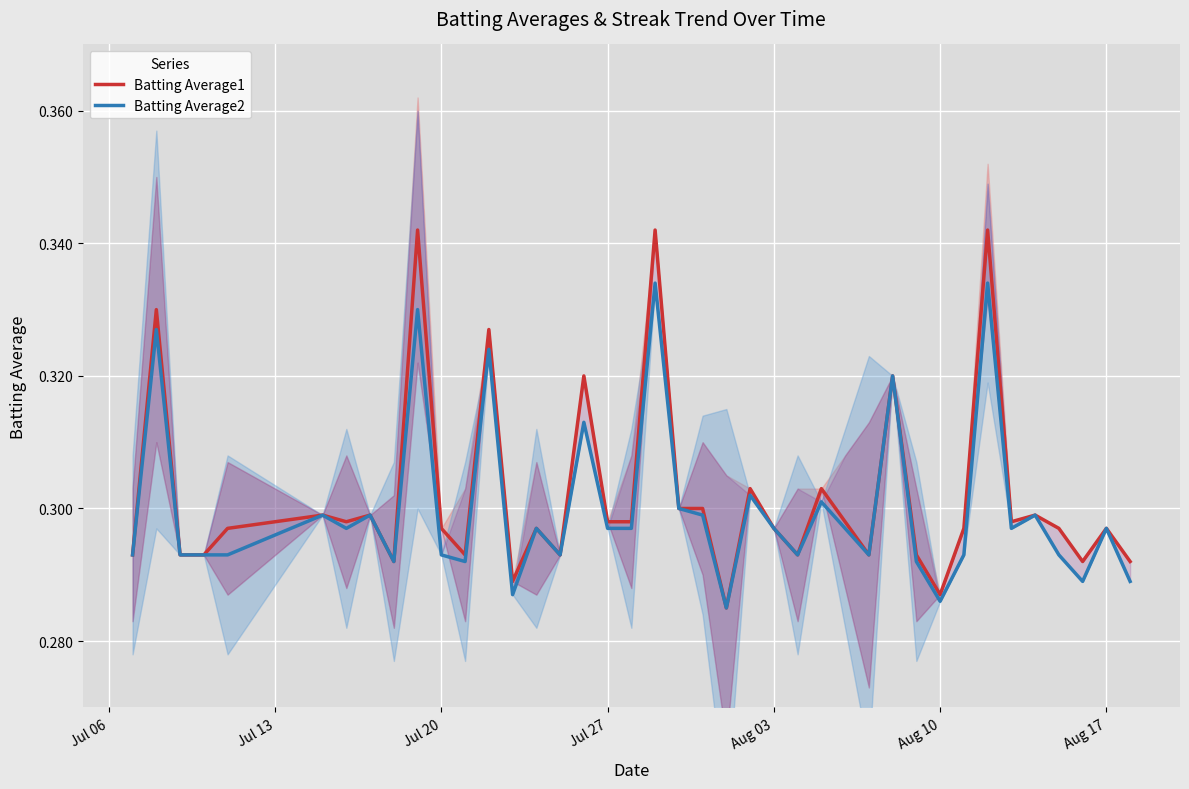

In Batting Average1, how many points are lower than both neighbors (excluding endpoints)?

11